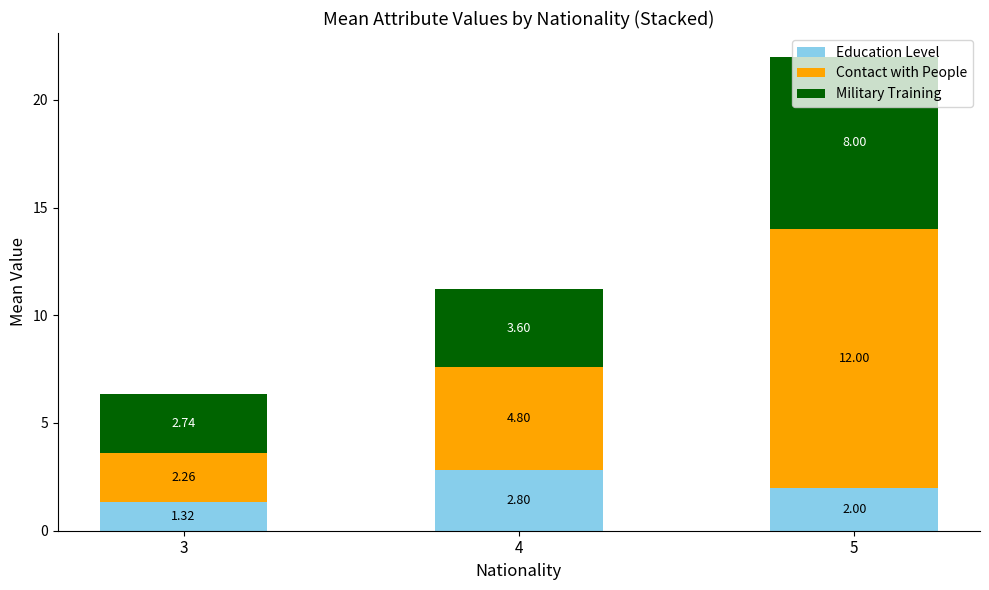

Are the bars horizontal?

No